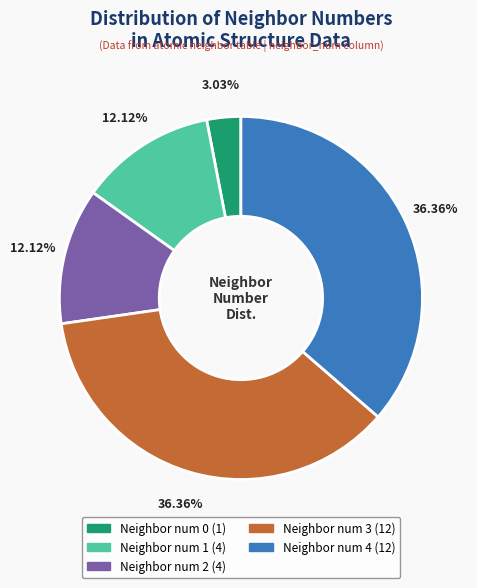

How many slices are in this pie chart?

5